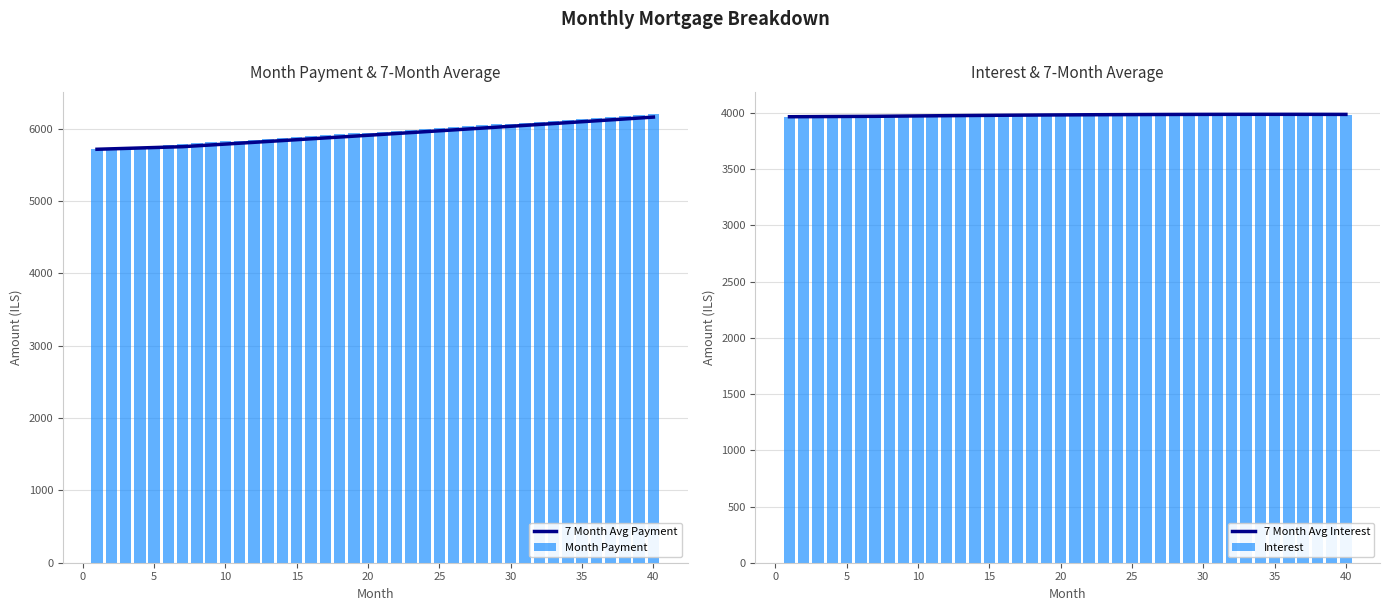

What are all the series names shown in the legend?

7 Month Avg Payment, Month Payment, 7 Month Avg Interest, Interest